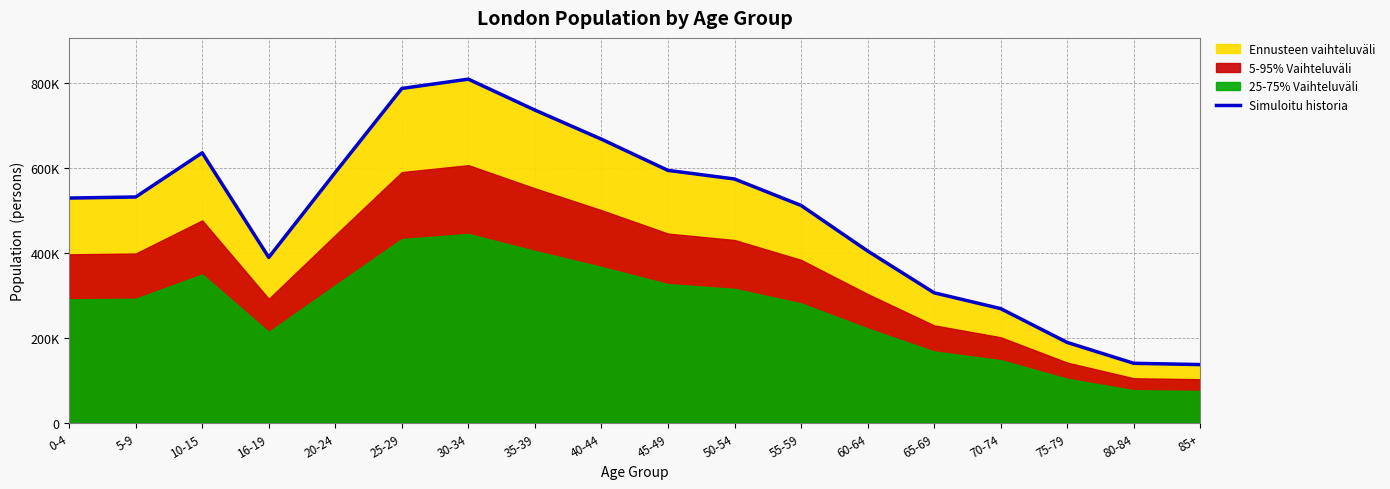

Which category has the lowest value across all series?

85+